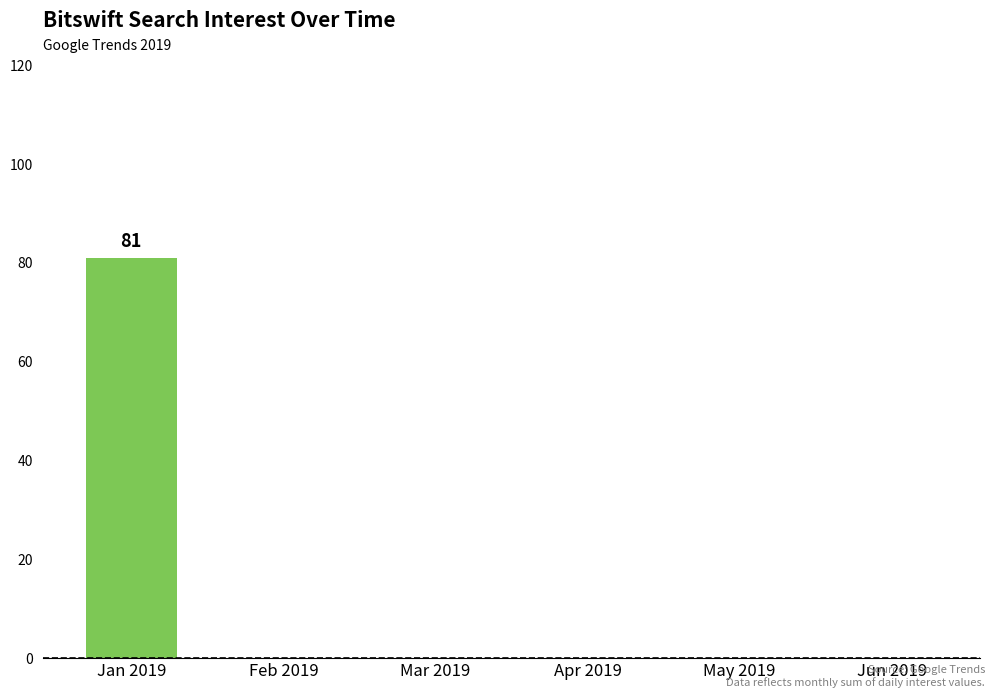

True or false: the data shows 26 at Jun 2019.

False